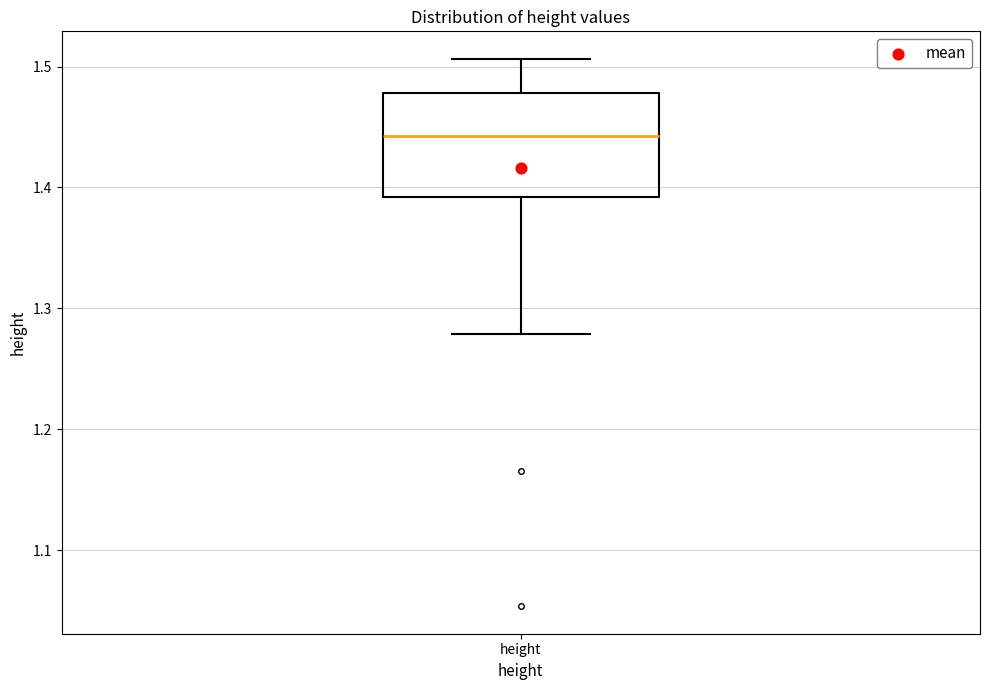

Transcribe this box plot: give where the median line is, the range the box spans, and where the two whiskers end, as read against the y-axis. The values are not printed on the chart, so give them approximately, as read against the axis.

median 1.44, box 1.39 to 1.48, whiskers 1.28 to 1.51